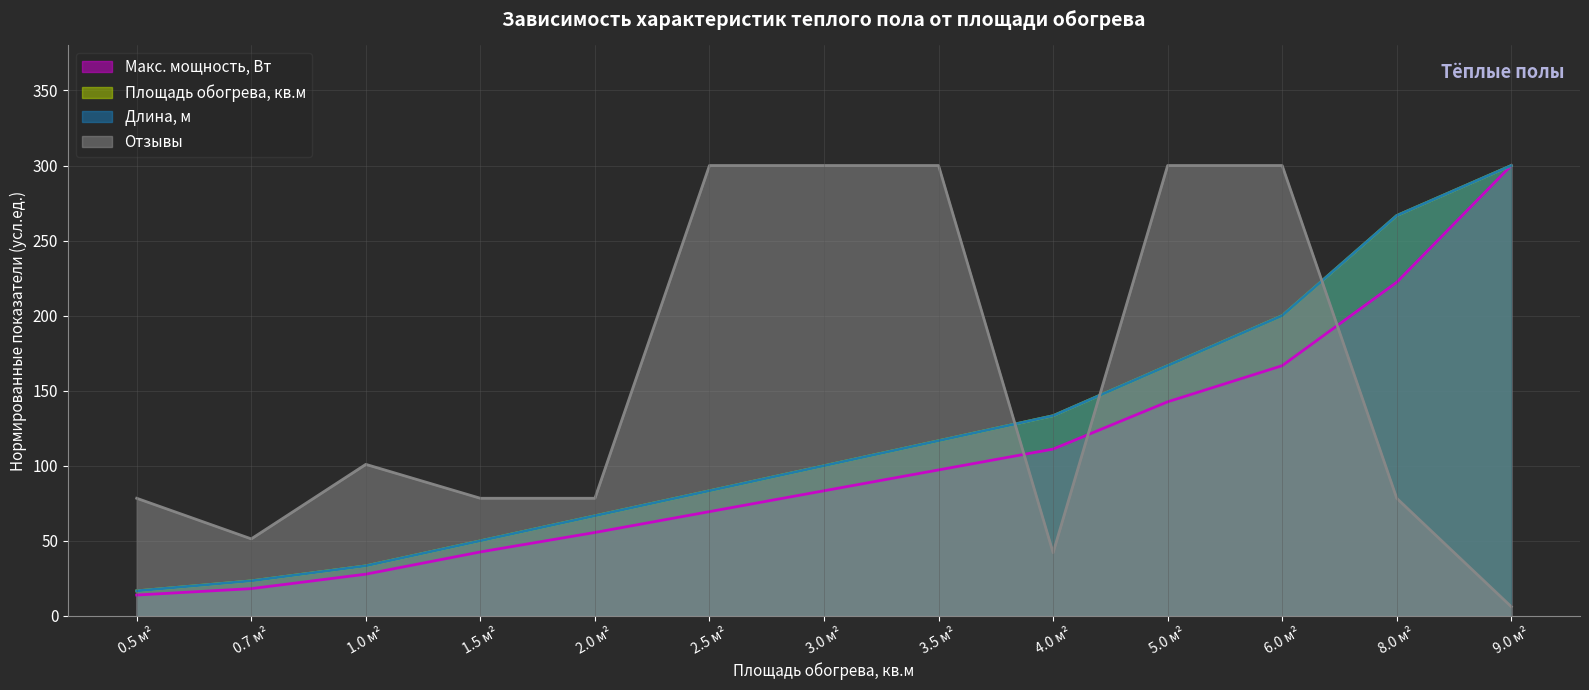

True or false: Длина, м has a value of 8.6 at 0.5 м².

False